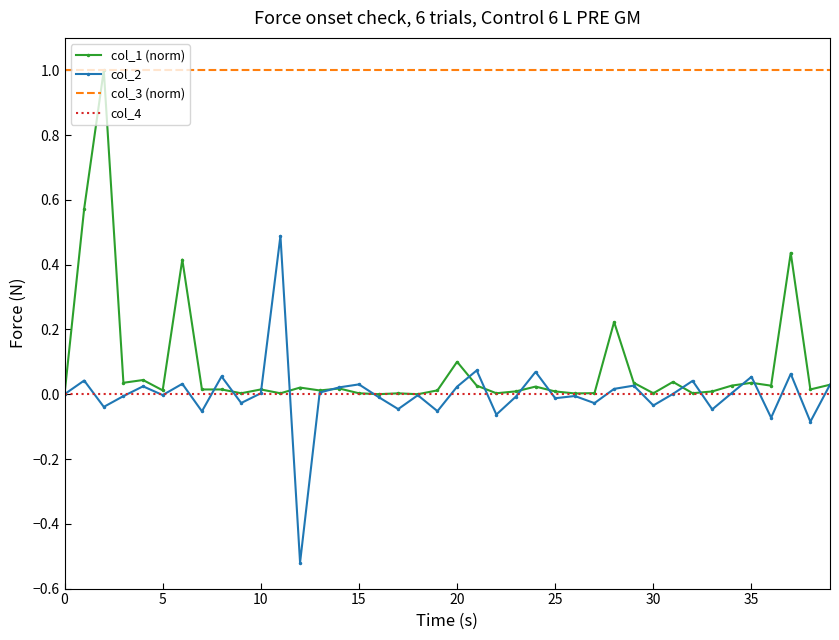

True or false: col_3 (norm) and col_2 intersect in this chart.

False